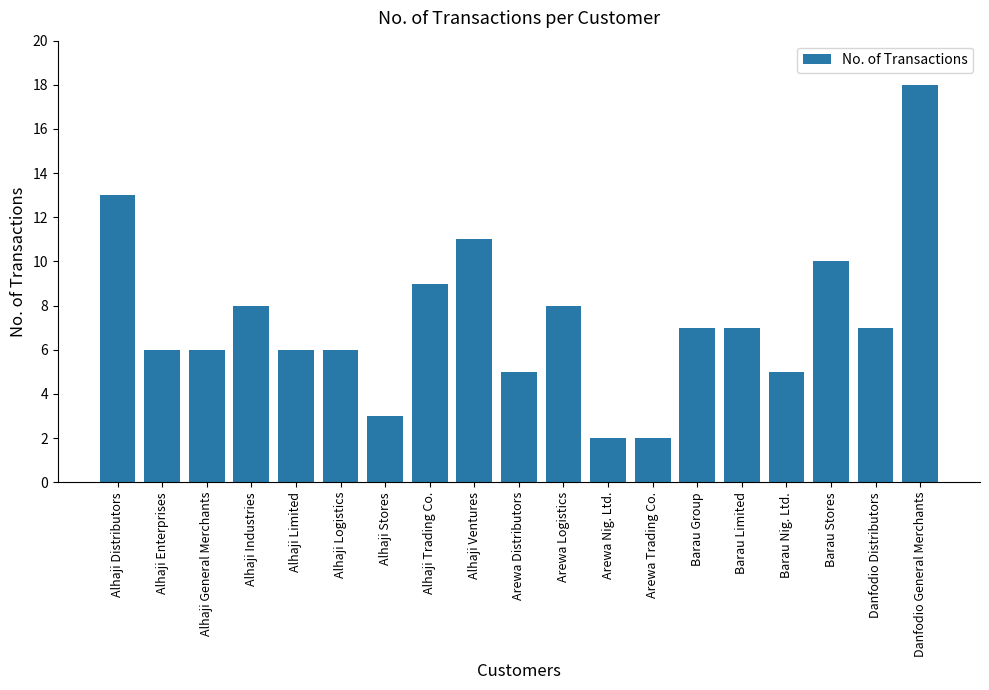

What is the difference between the second highest and second lowest values?

11